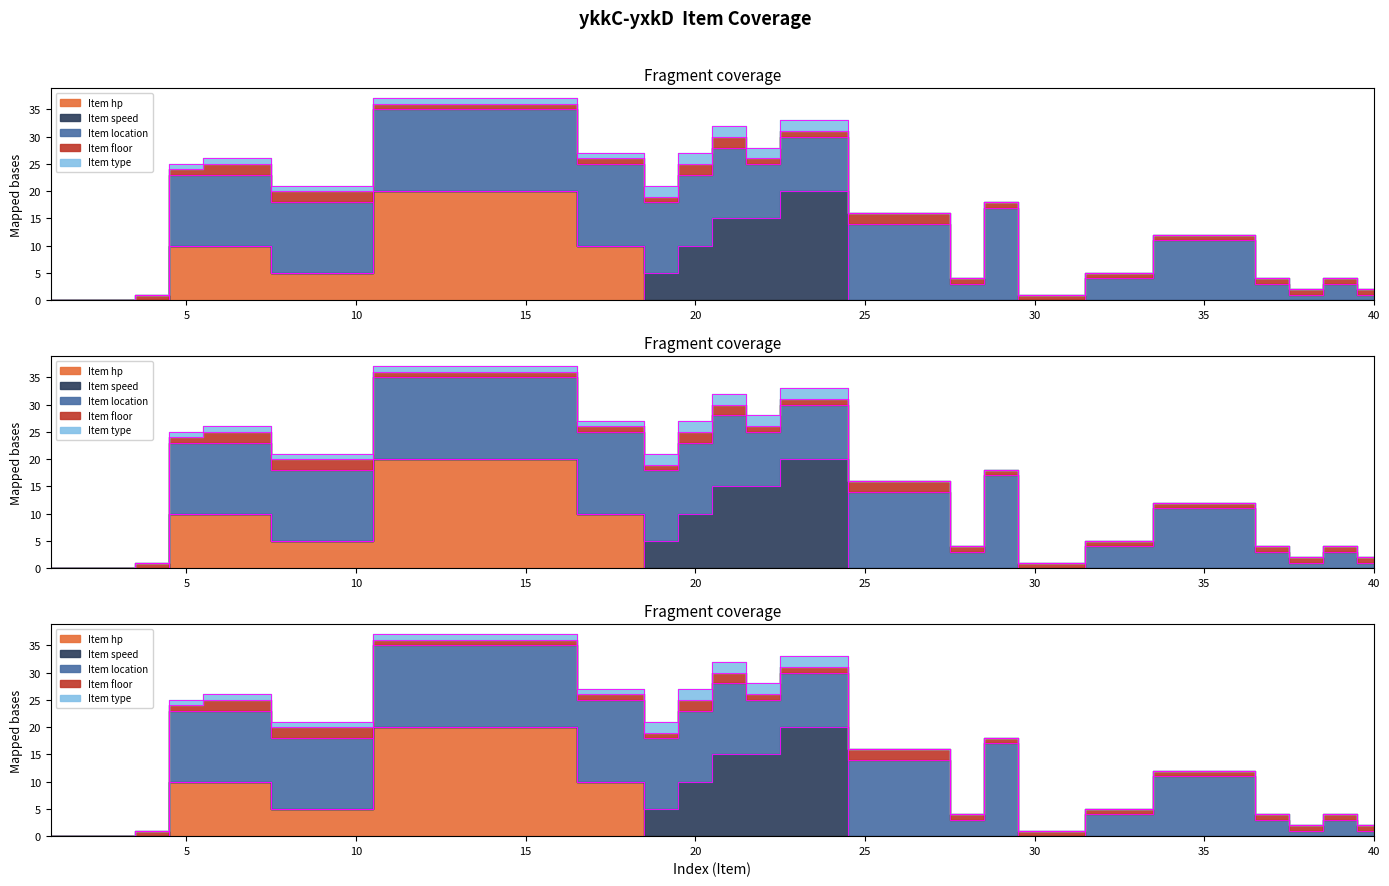

Does the chart have visible grid lines?

No